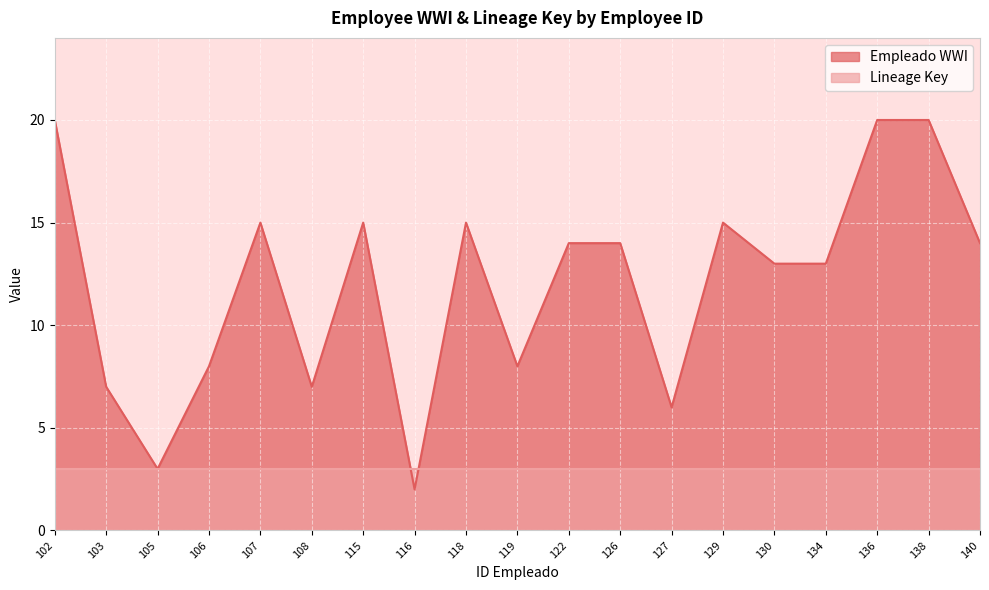

Count the number of values greater than 14.

7